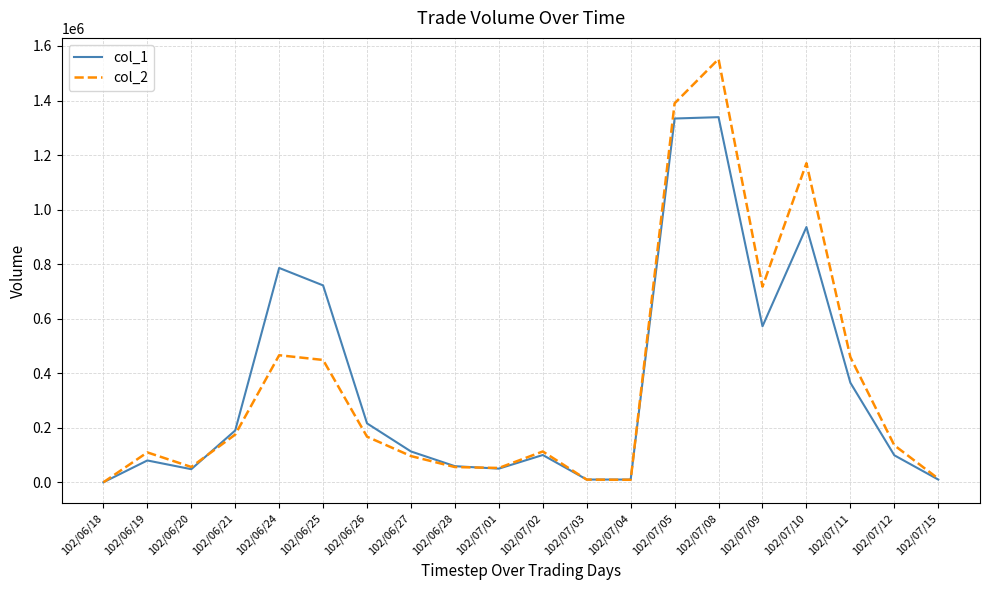

Which series has the largest range (max minus min)?

col_2